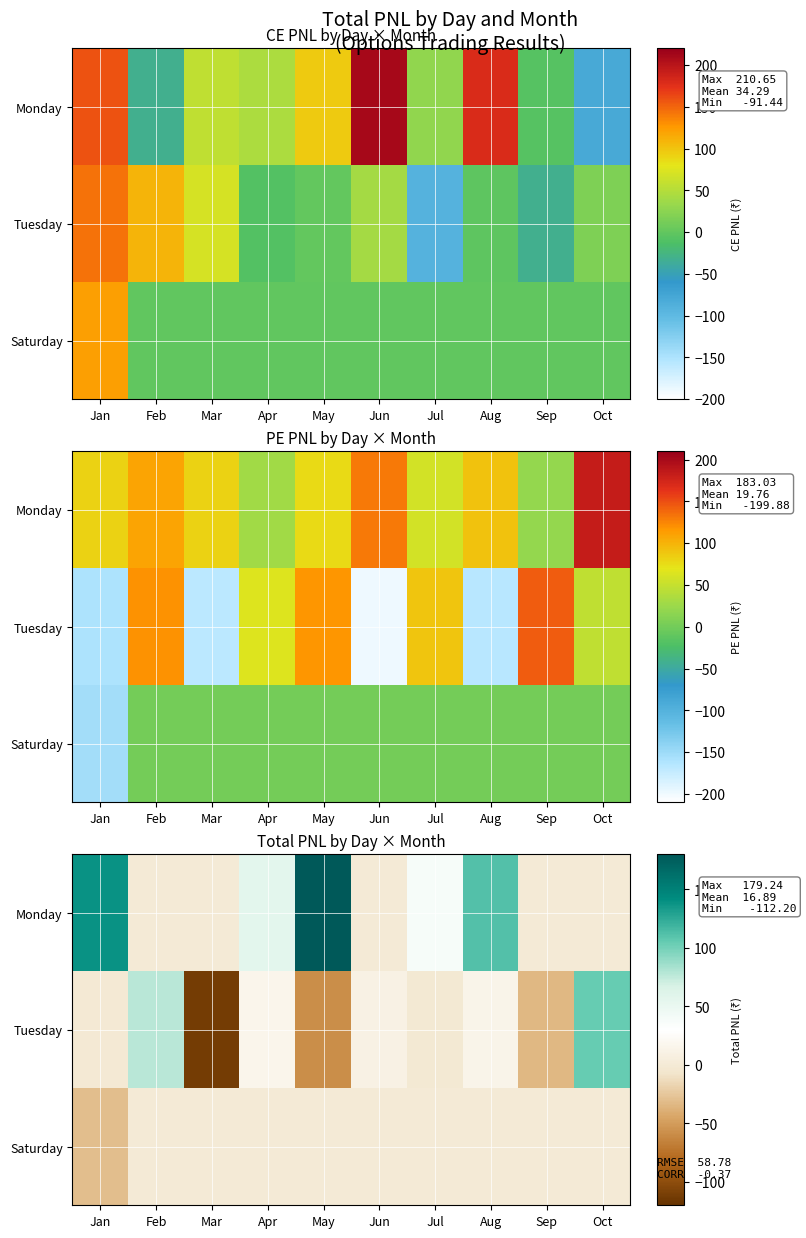

At how many categories does at least one series exceed -73?

10